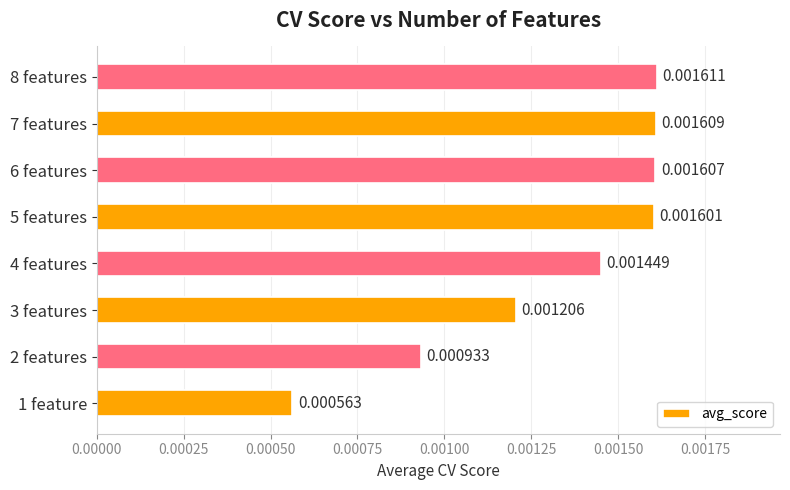

List the labels in order of value, largest first.

8 features, 7 features, 6 features, 5 features, 4 features, 3 features, 2 features, 1 feature